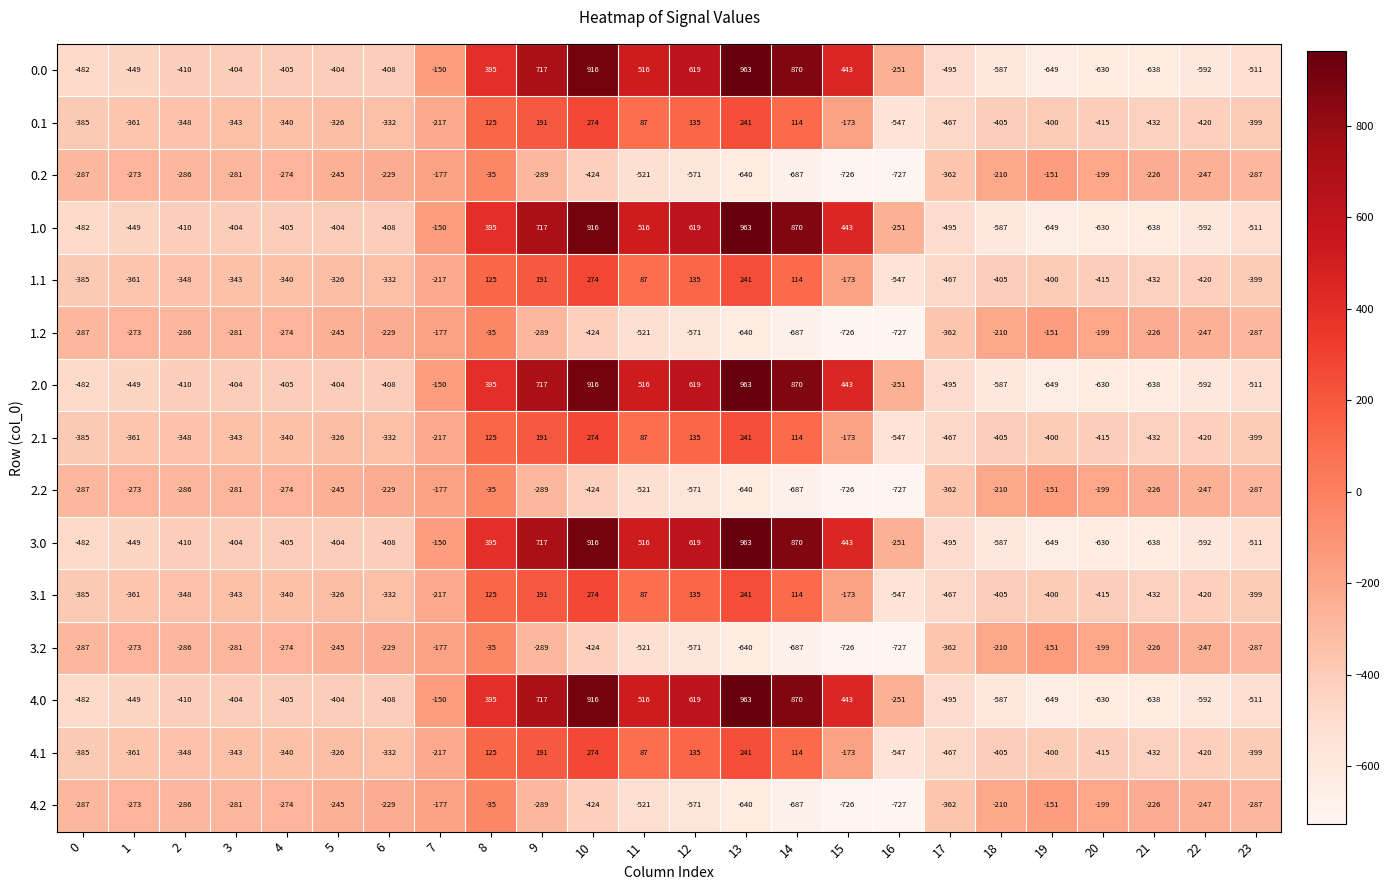

What is the minimum value shown in the chart?

-727